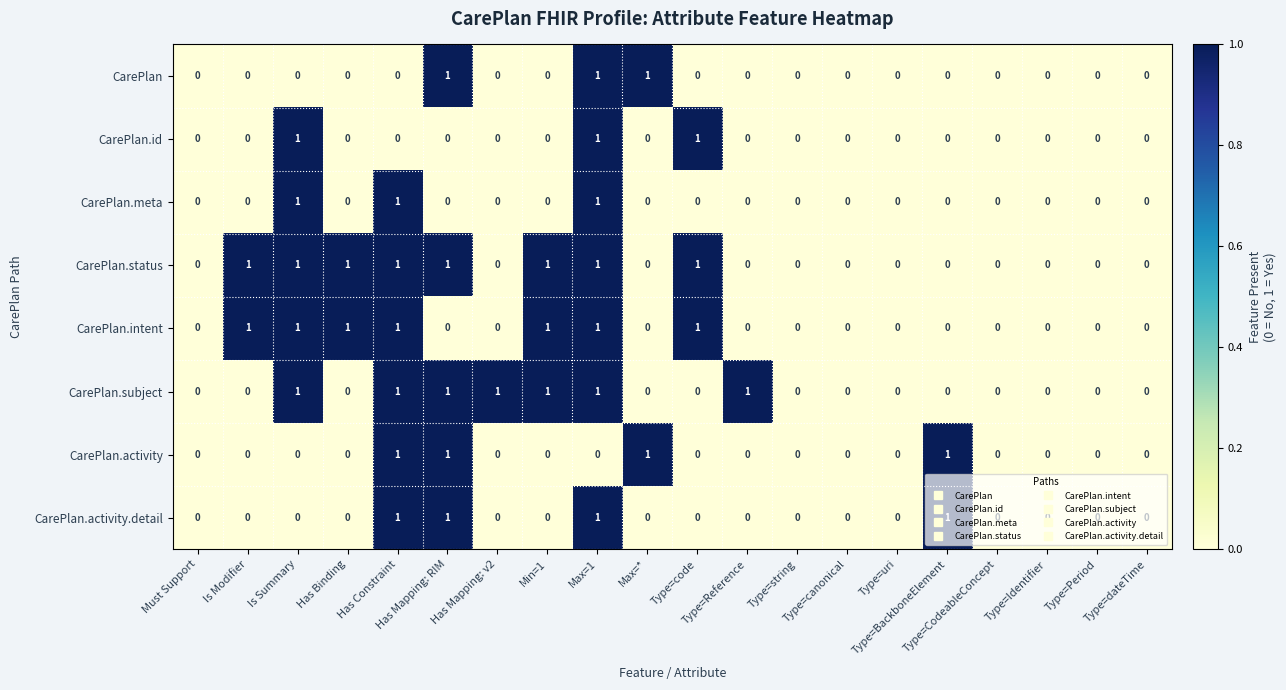

Which series has the largest total across all categories?

CarePlan.status